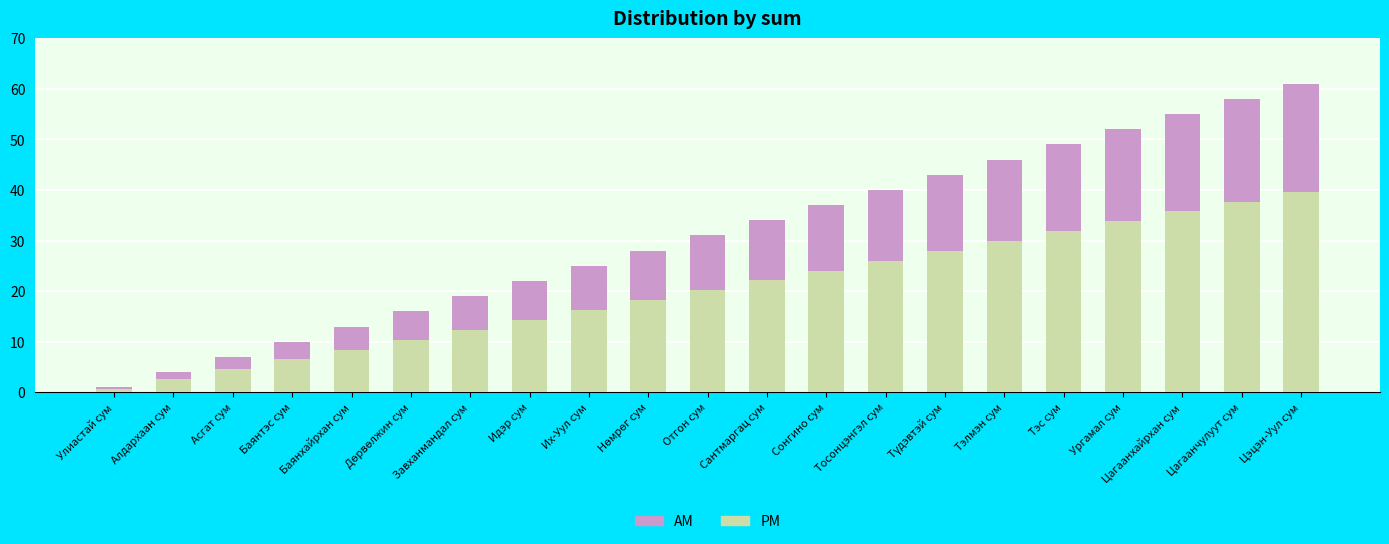

True or false: PM has a value of 38.4 at Сонгино сум.

False